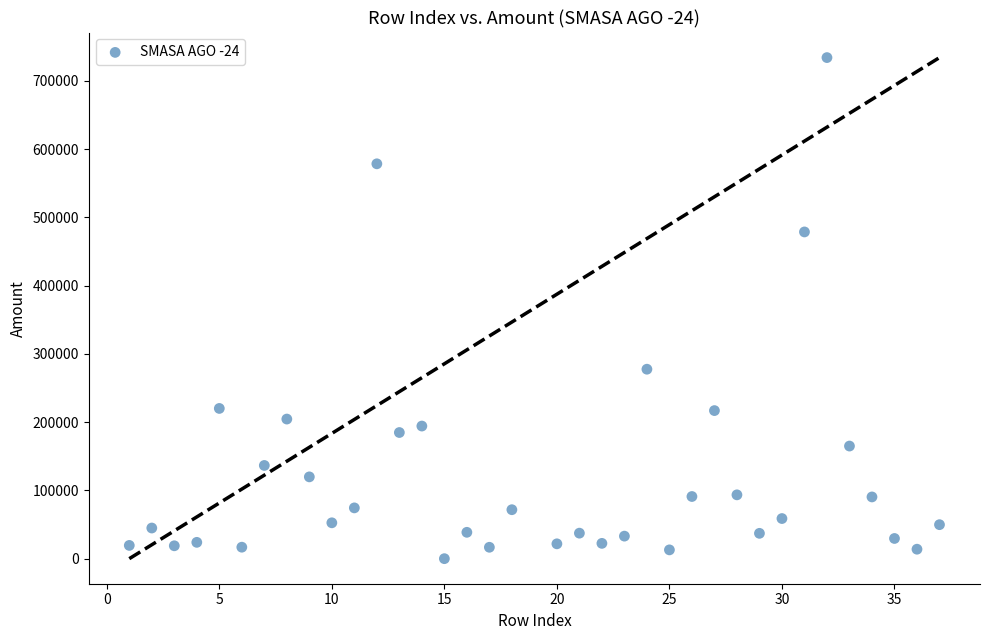

What Y value in the scatter plot is closest to 366948?

277486